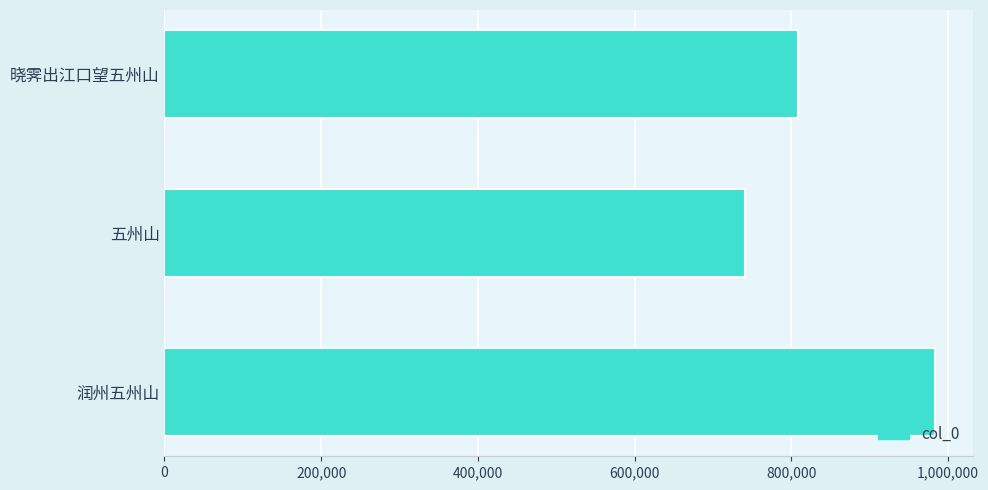

What is the change in value from 五州山 to 润州五州山?

+242077